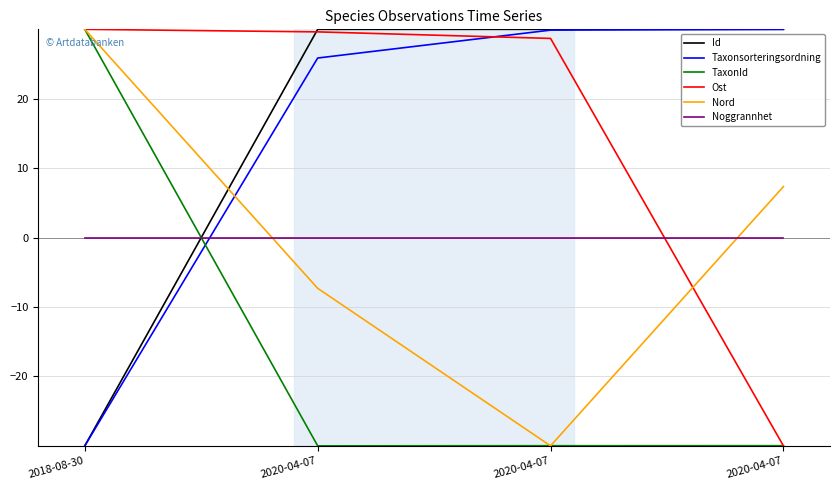

Which series has the largest total across all categories?

Id